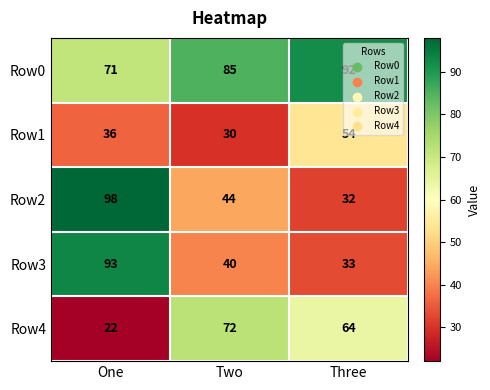

Rank the series by their maximum value, from highest to lowest.

Row2, Row3, Row0, Row4, Row1